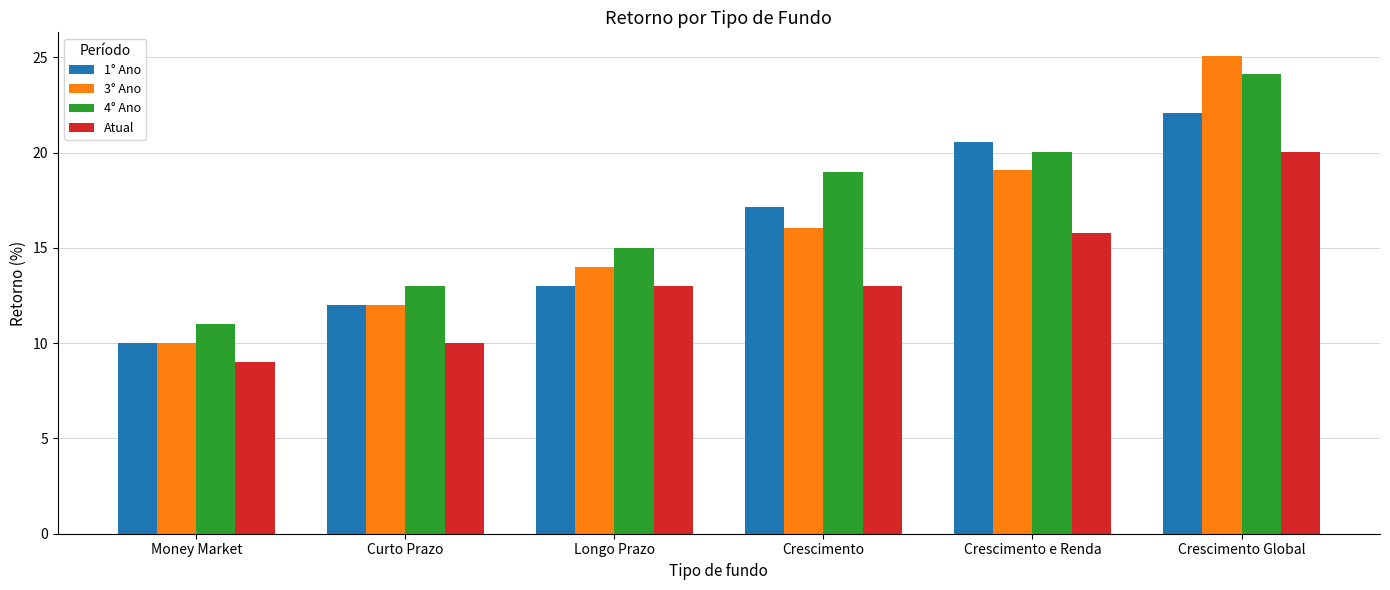

Which category has the highest value across all series?

Crescimento Global